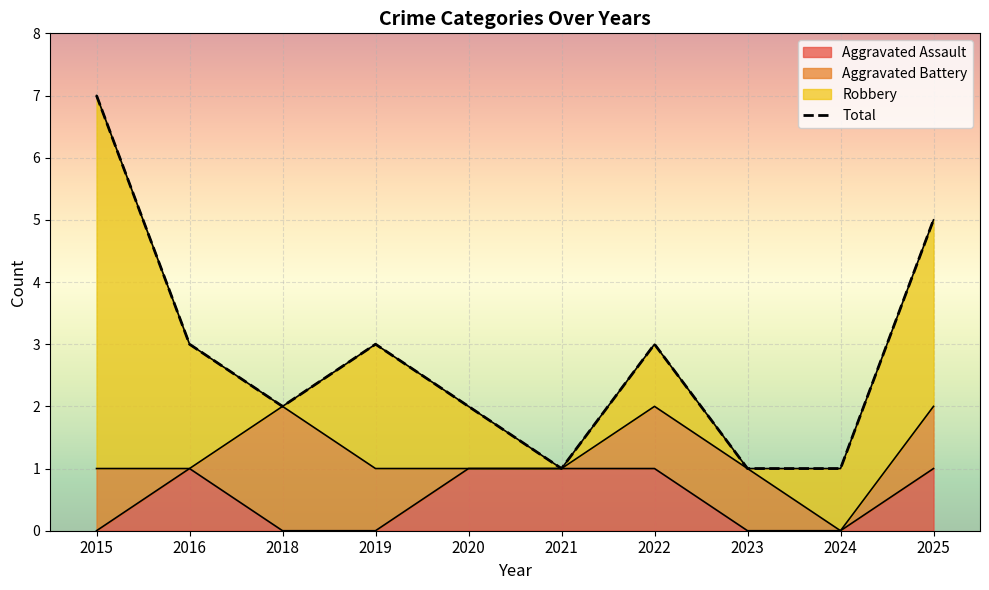

Reading left to right, what are all the values shown in this chart?

2015=7	2016=3	2018=2	2019=3	2020=2	2021=1	2022=3	2023=1	2024=1	2025=5